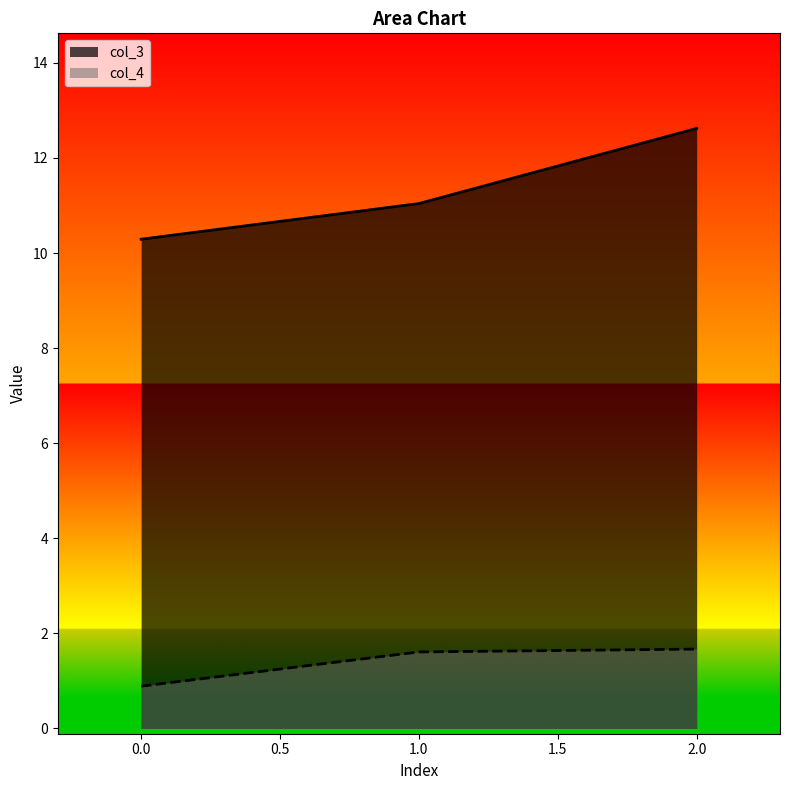

What is the difference between the col_3 values at 2.0 and 0.0?

2.3